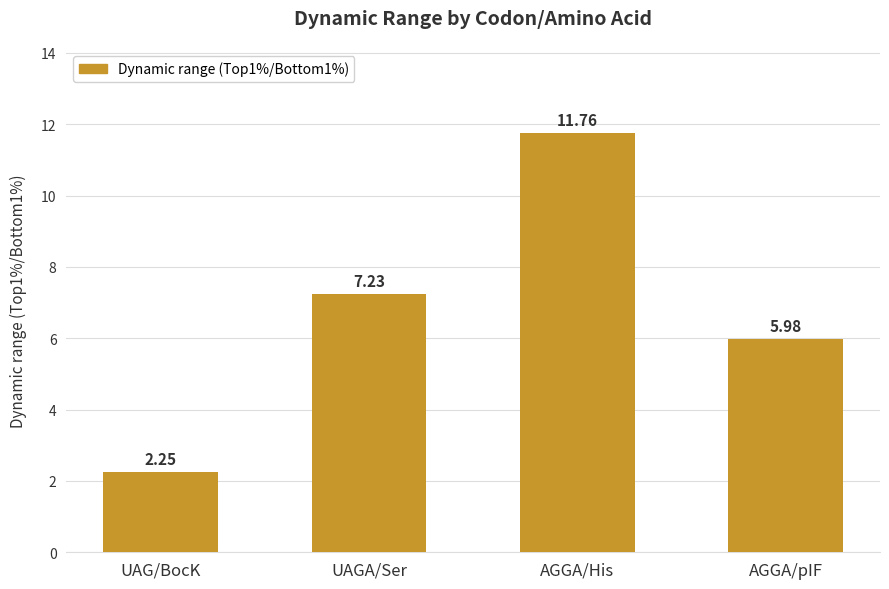

Is it true that the value at AGGA/His is 4.1?

False